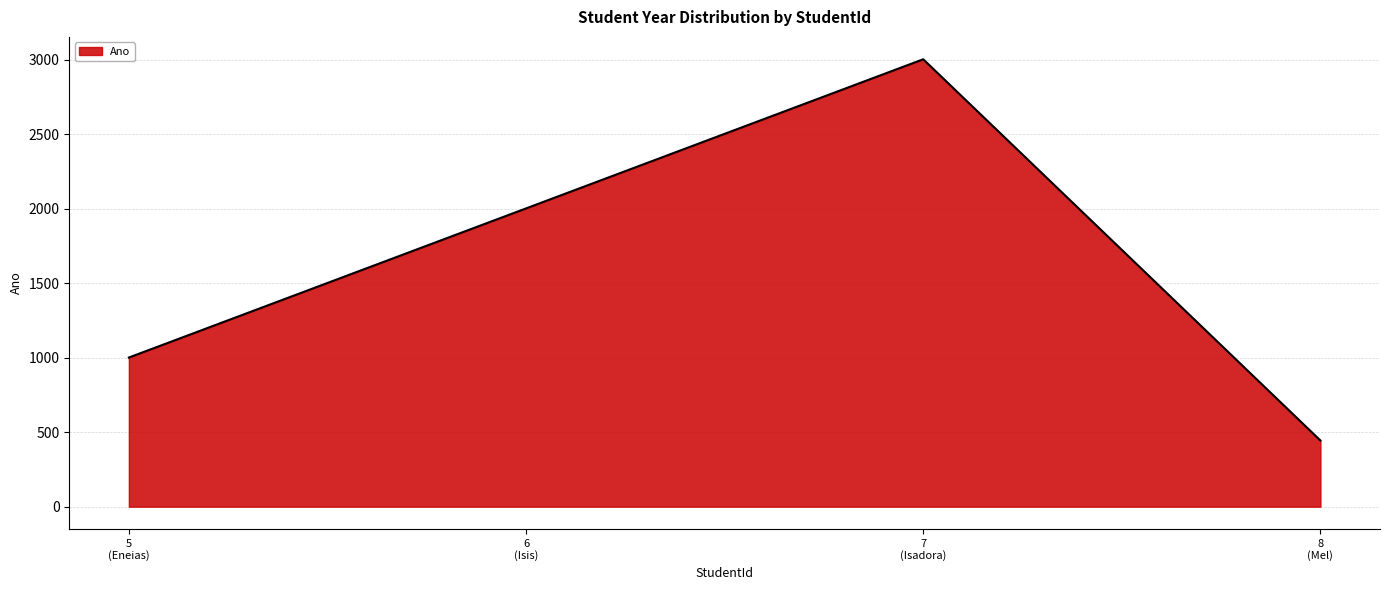

What is the difference between the maximum and minimum values?

2559